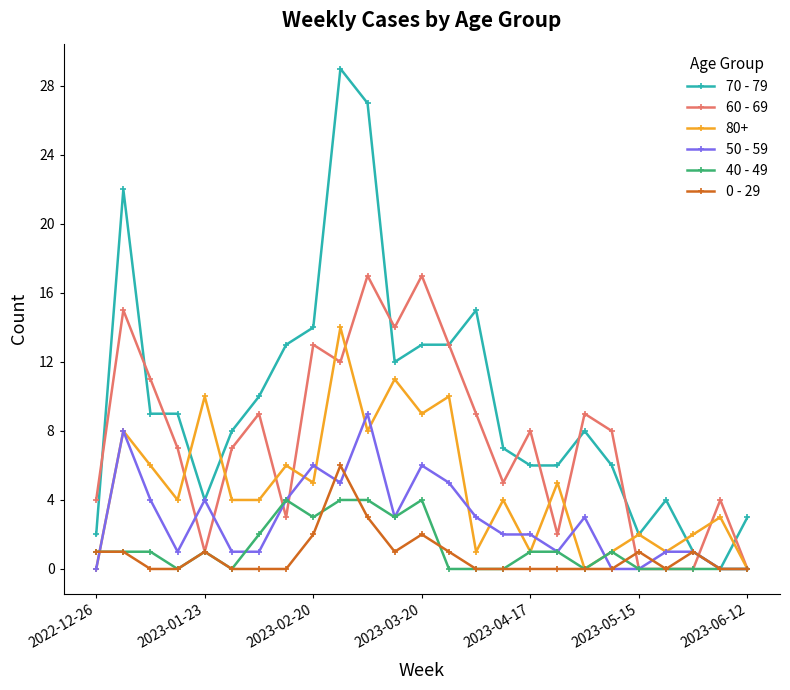

What is the highest value of the 80+ series?

14